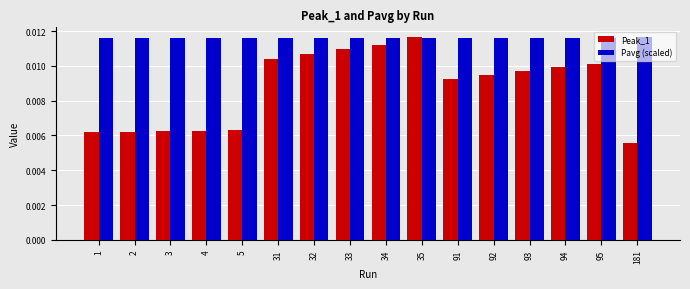

Which series has the widest spread of values?

Peak_1